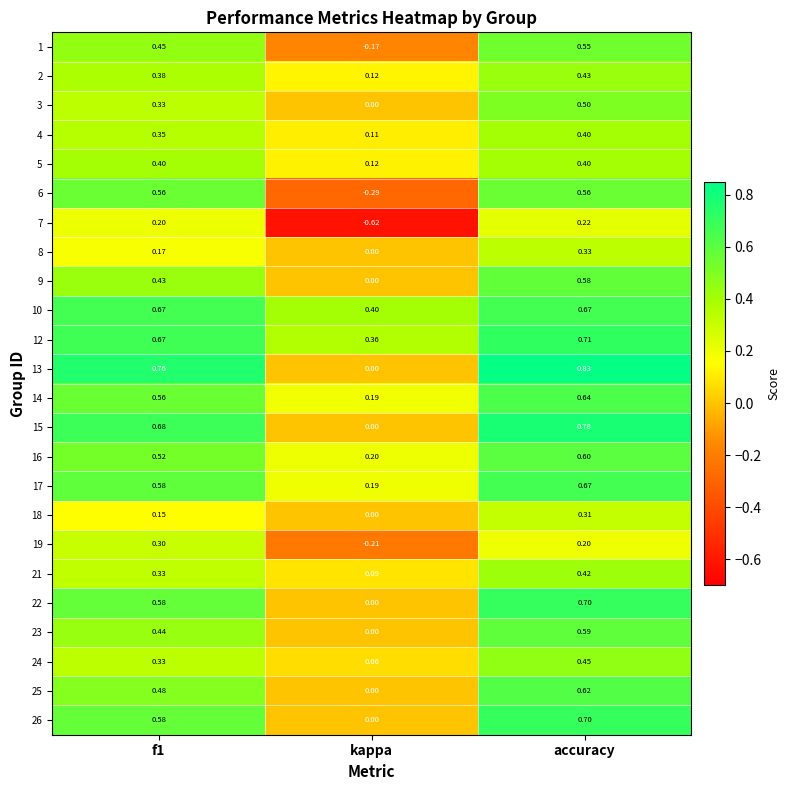

At how many categories does at least one series exceed 0?

3